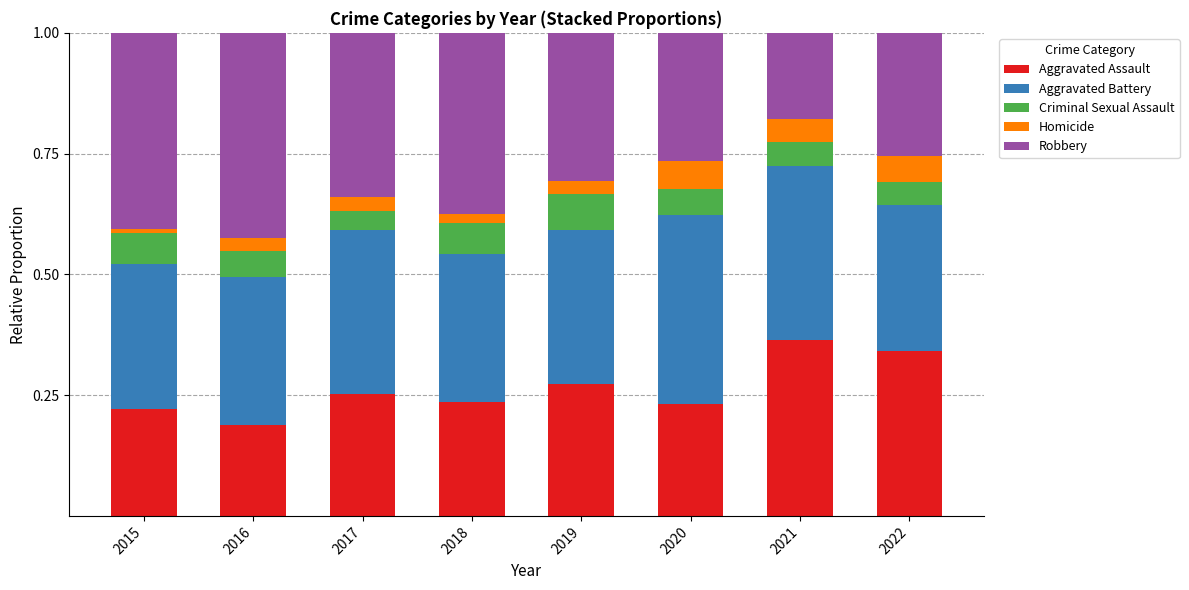

Is it true that Aggravated Assault equals 0.3 at 2018?

False